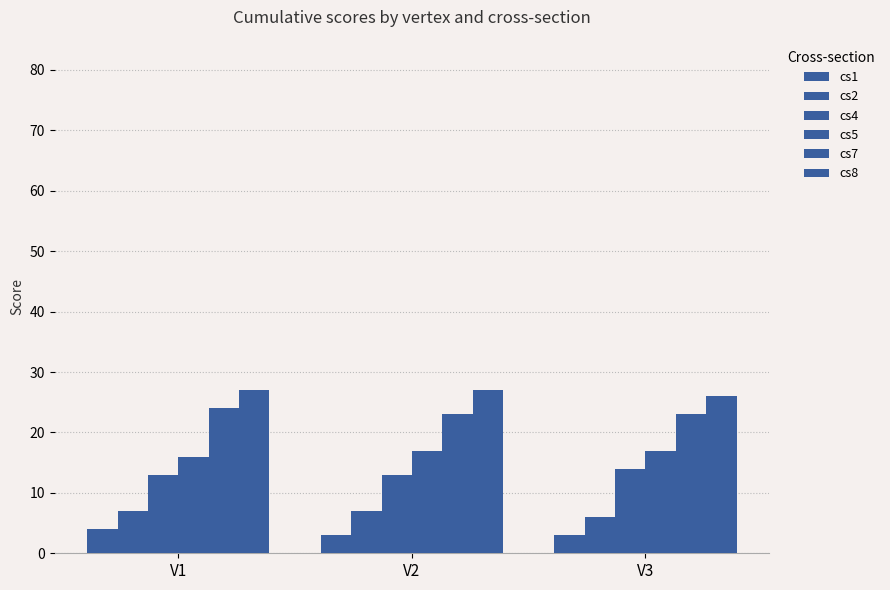

What is the average value of the cs1 series?

3